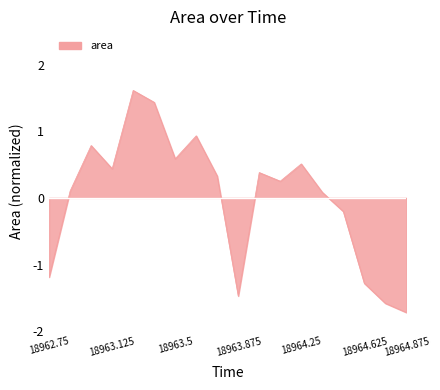

What is the minimum value shown in the chart?

-1.7